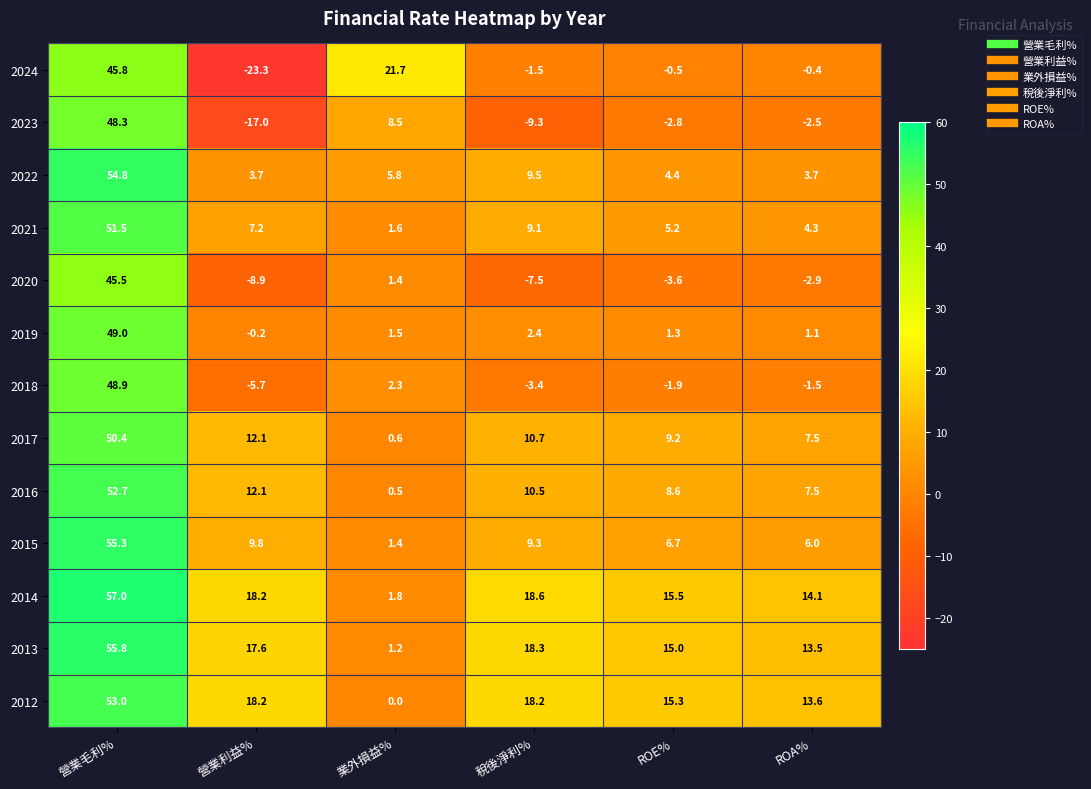

What is the difference between the maximum and minimum values in the 2013 series?

54.6